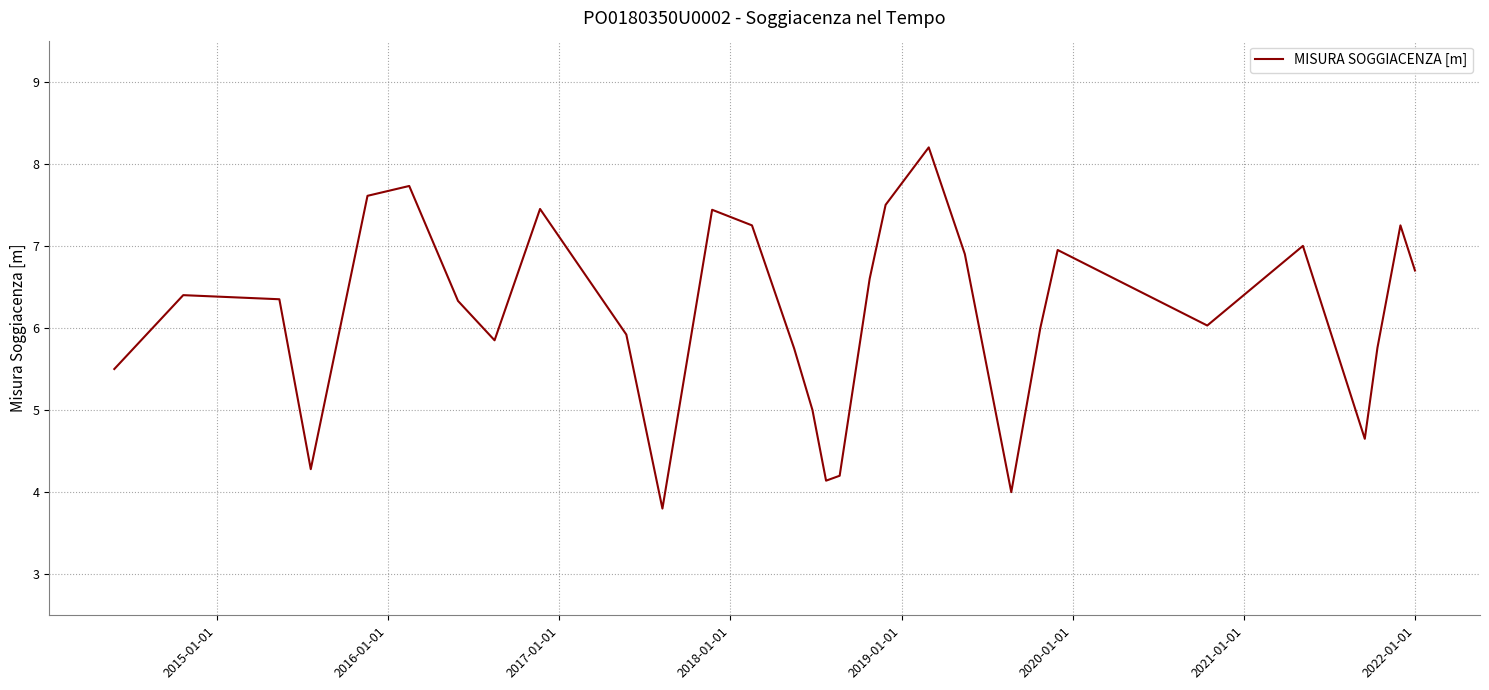

How many interior local peaks (higher than both neighbors) does the data have?

8